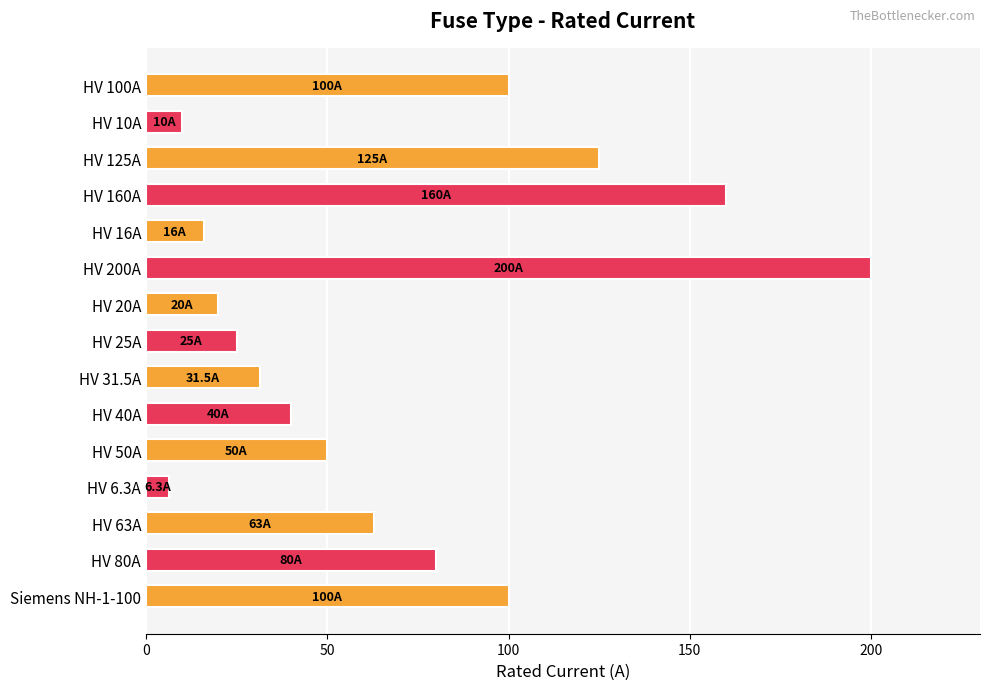

What is the value of the 7th bar from the top?

20.0